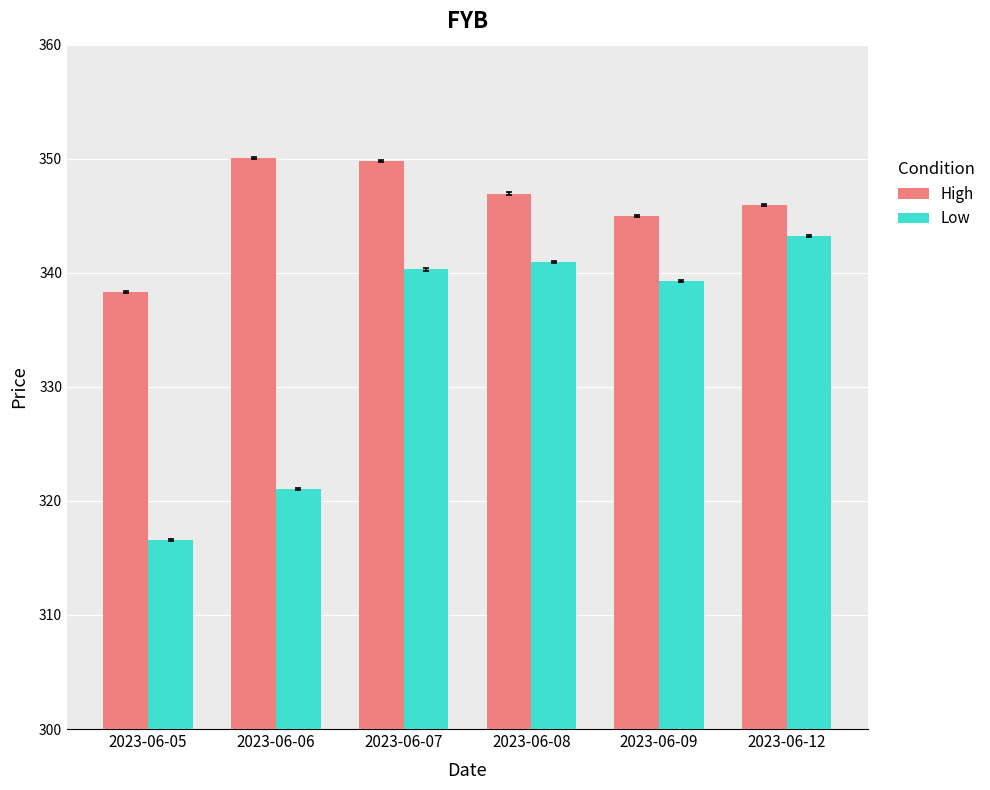

What is the approximate value of High at 2023-06-09?

345.0